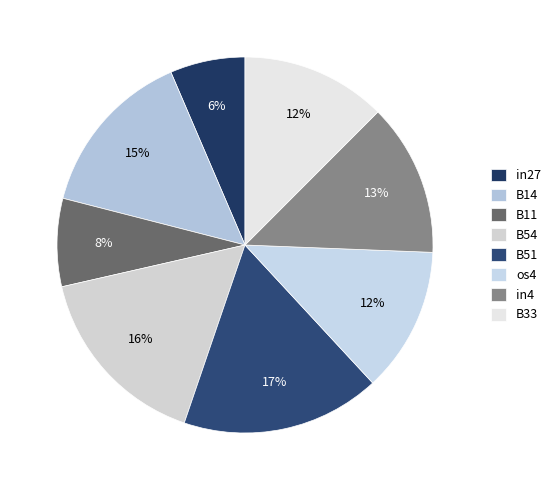

To the nearest percent, what is the difference between the B54 and os4 slice percentages?

4%